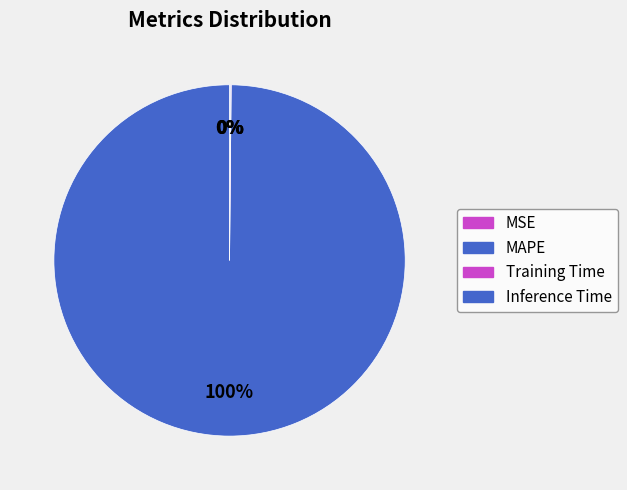

Which slice represents more than half of the pie?

MAPE